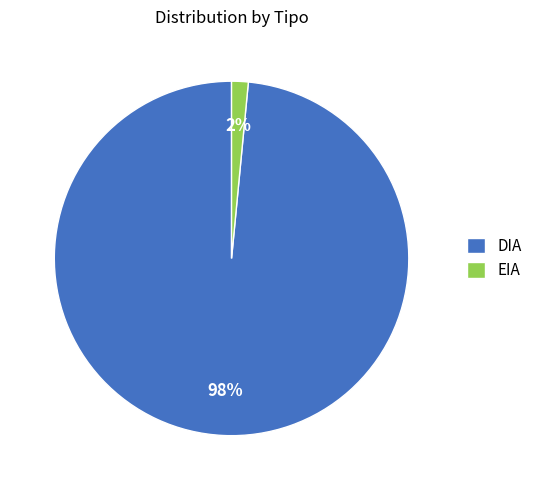

Combined, do DIA and EIA account for over 50%?

Yes